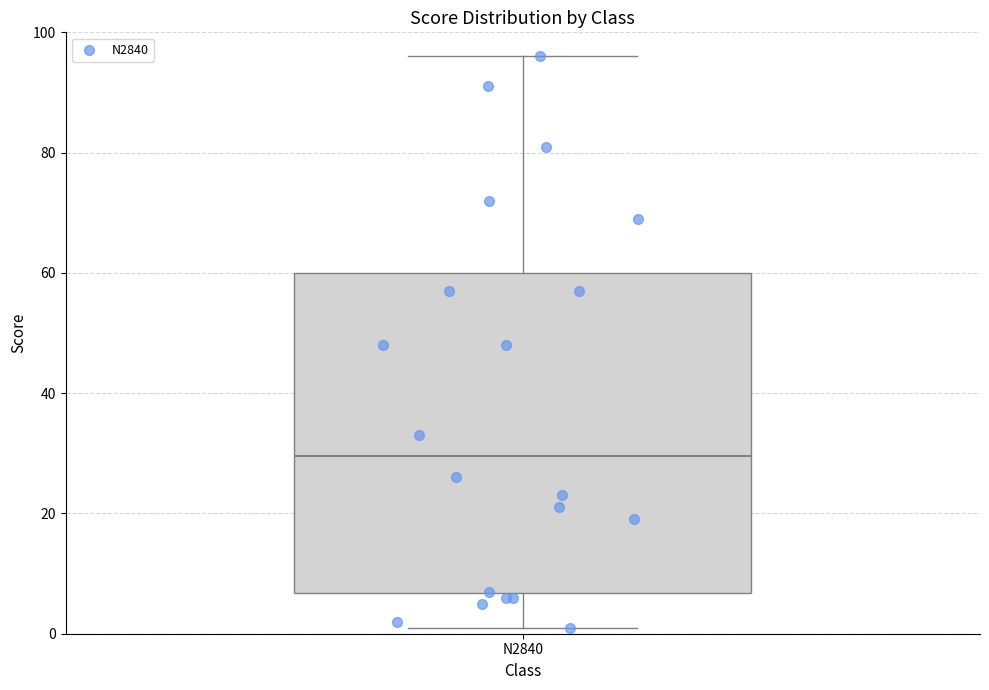

Where is the upper edge of the box for N2840 on the y-axis? The values are not printed on the chart, so give them approximately, as read against the axis.

60